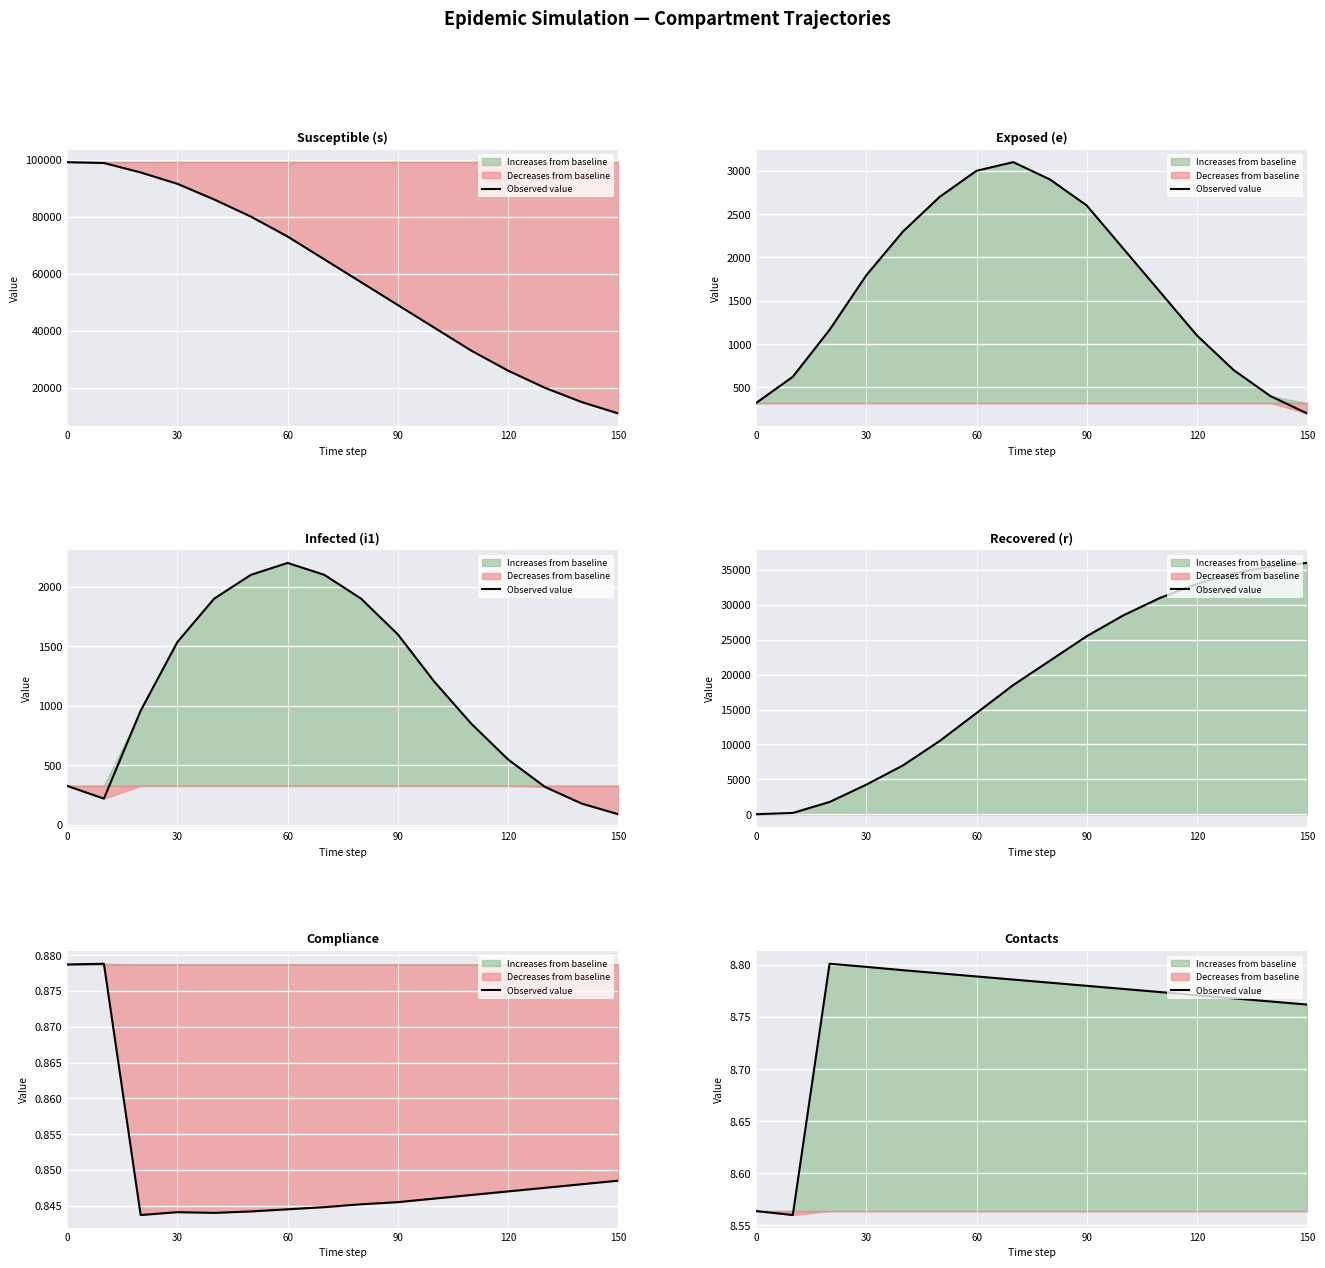

How many categories are shown in the chart?

16